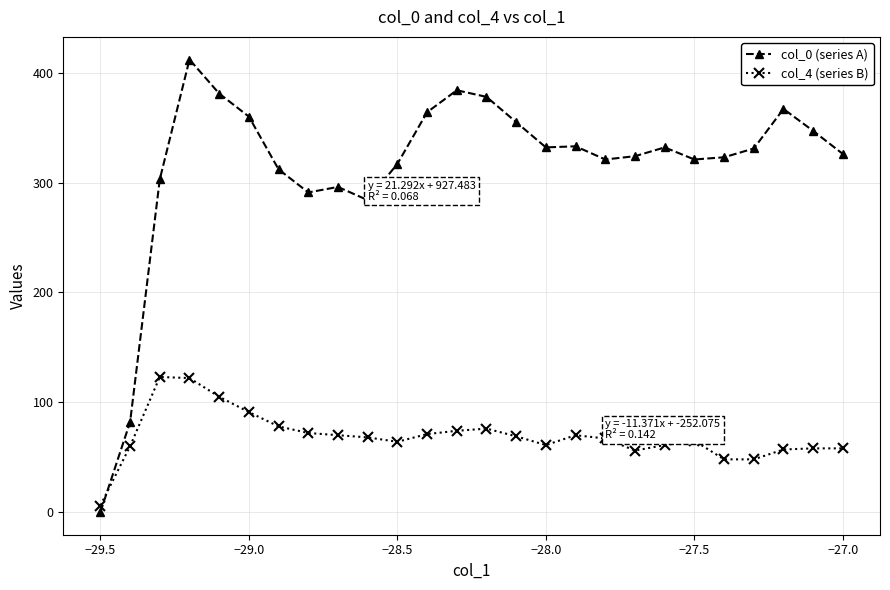

Which series has the largest total across all categories?

col_0 (series A)